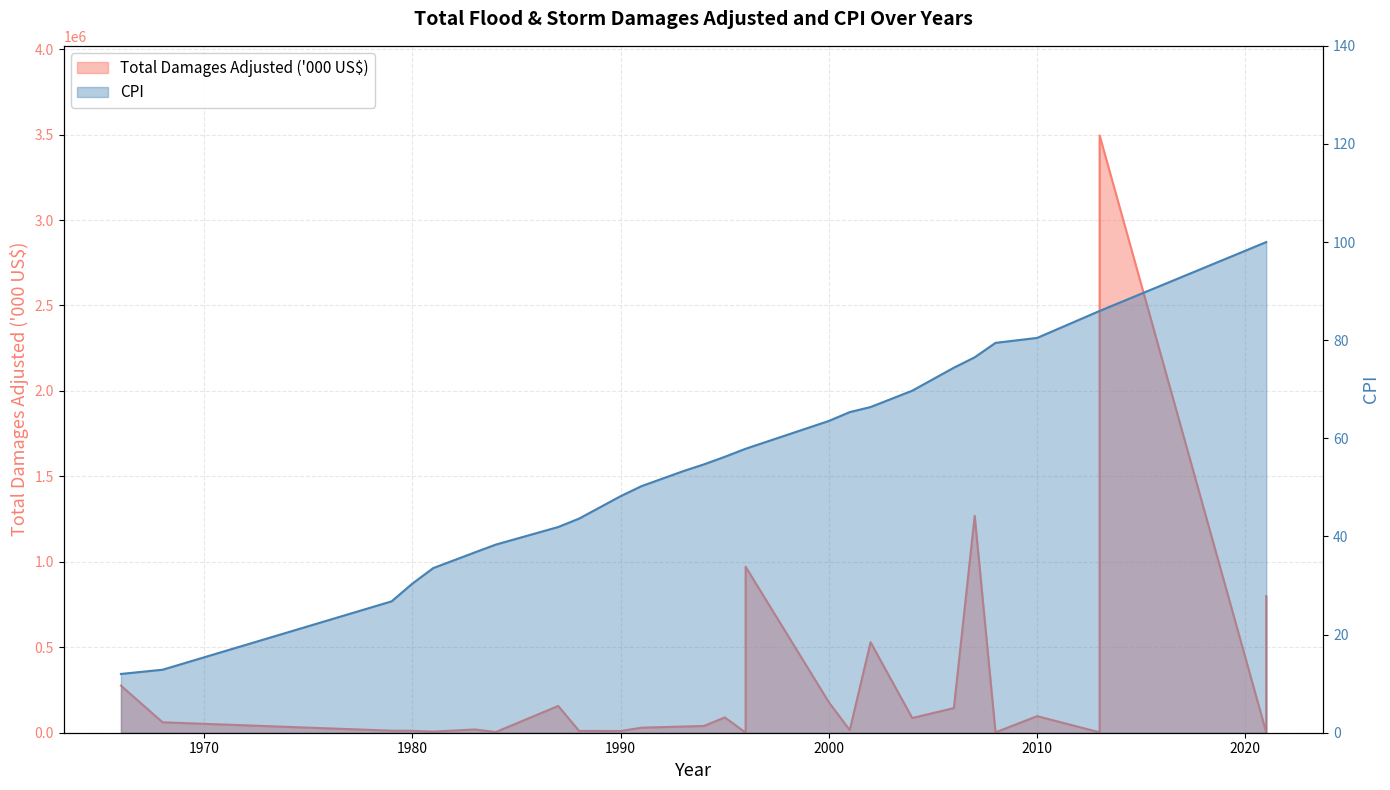

Is it true that the value at 1984 is 68.5?

False